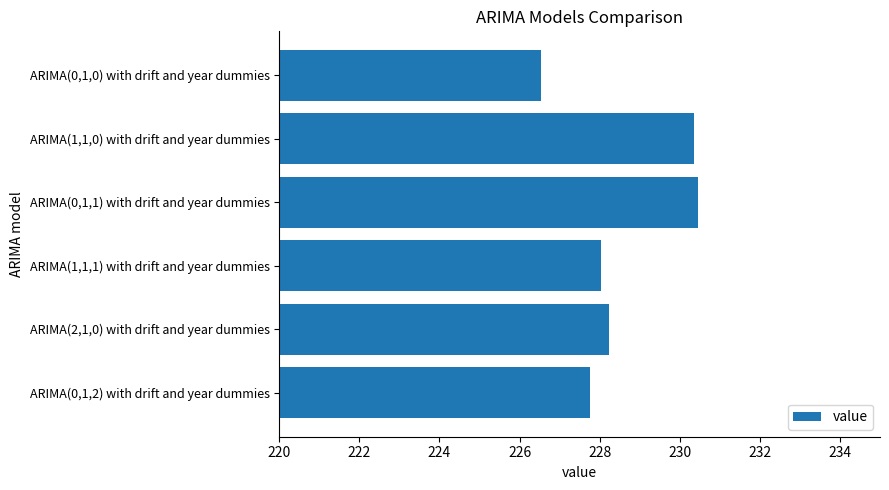

What is the smallest value displayed?

226.5